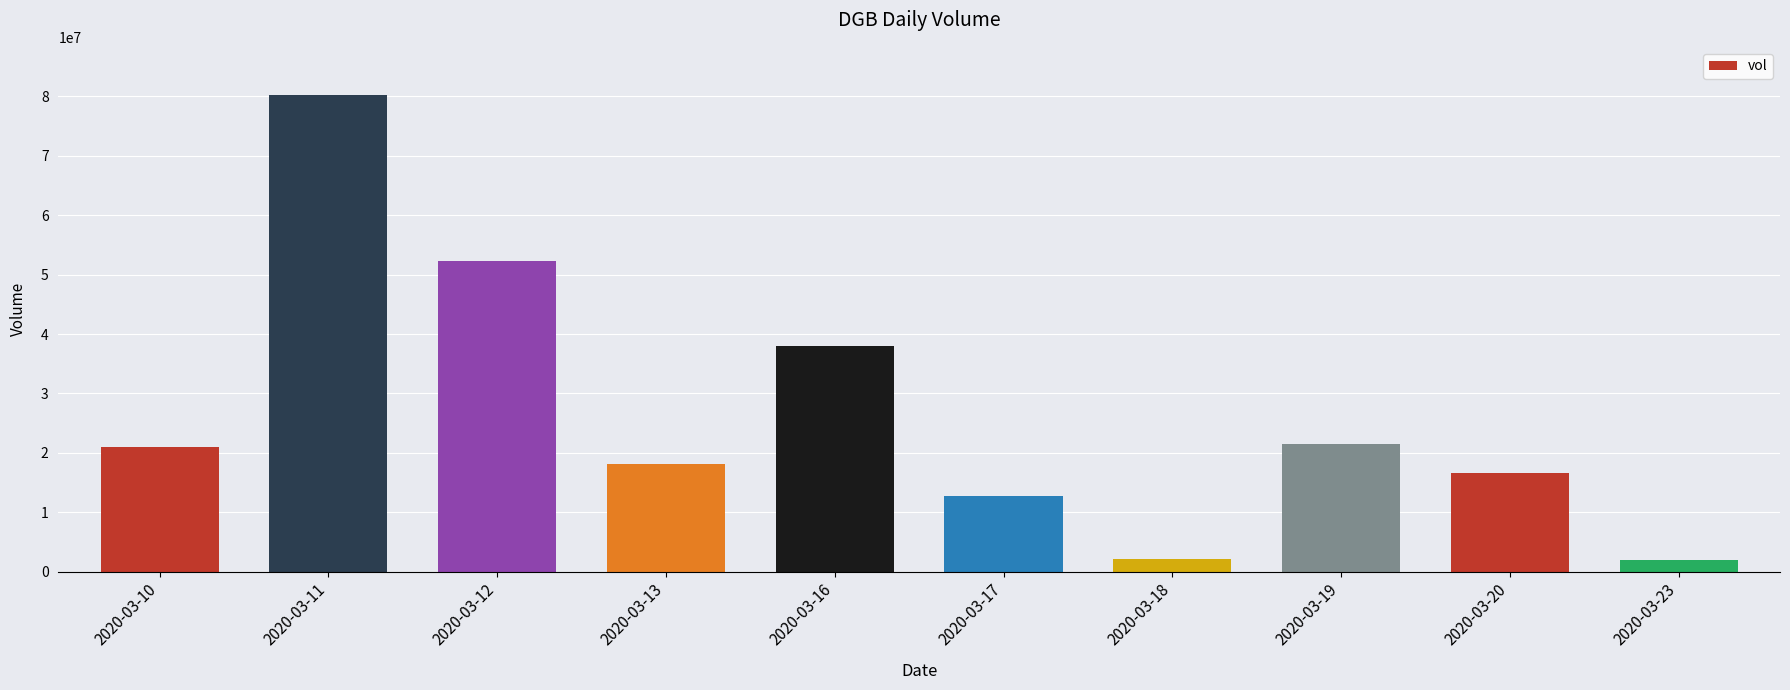

Is it true that the value at 2020-03-16 is 38042500?

True